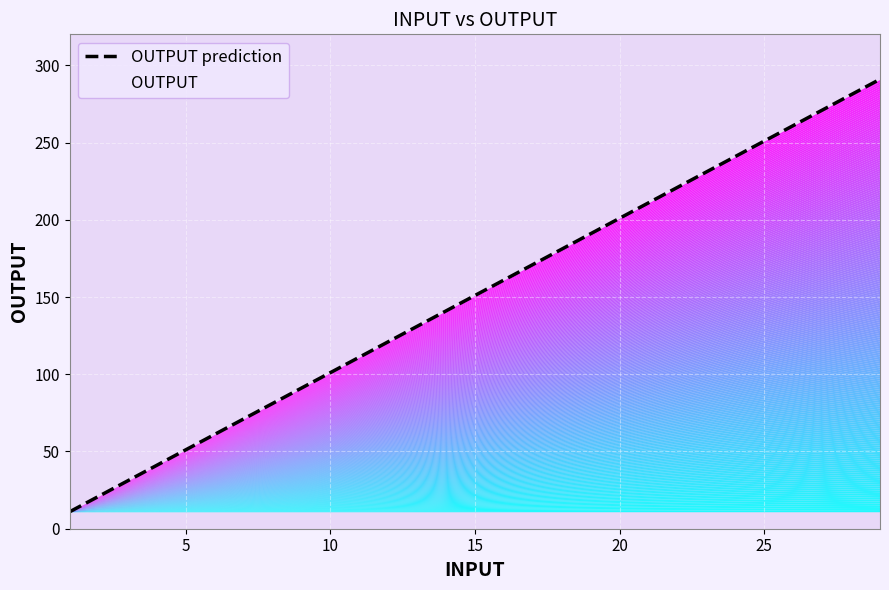

At which label does the data first exceed 151?

15